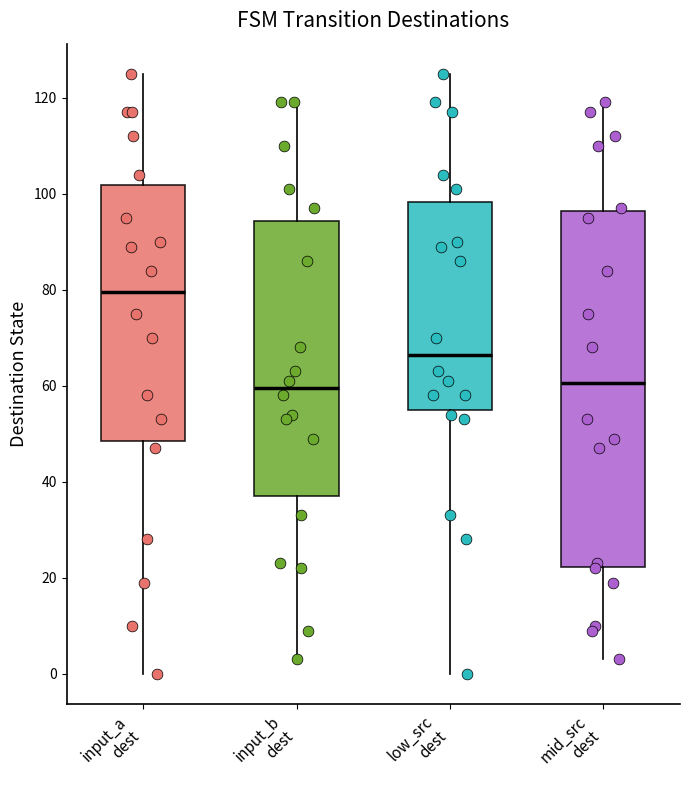

Which box has the highest median line?

input_a dest